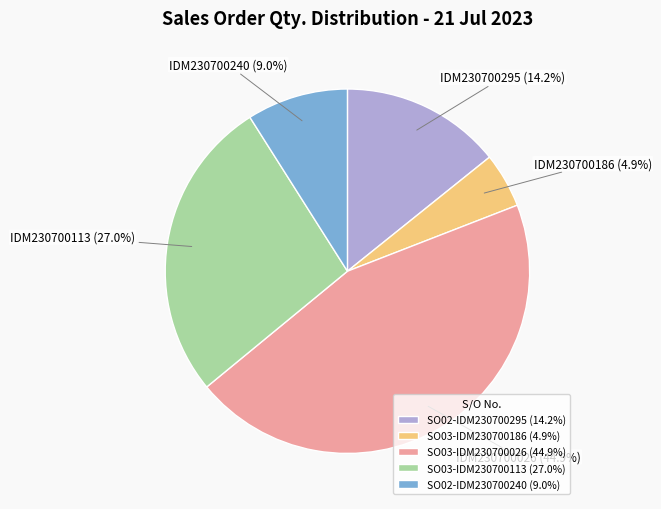

Which category has the smallest portion of the pie?

SO03-IDM230700186